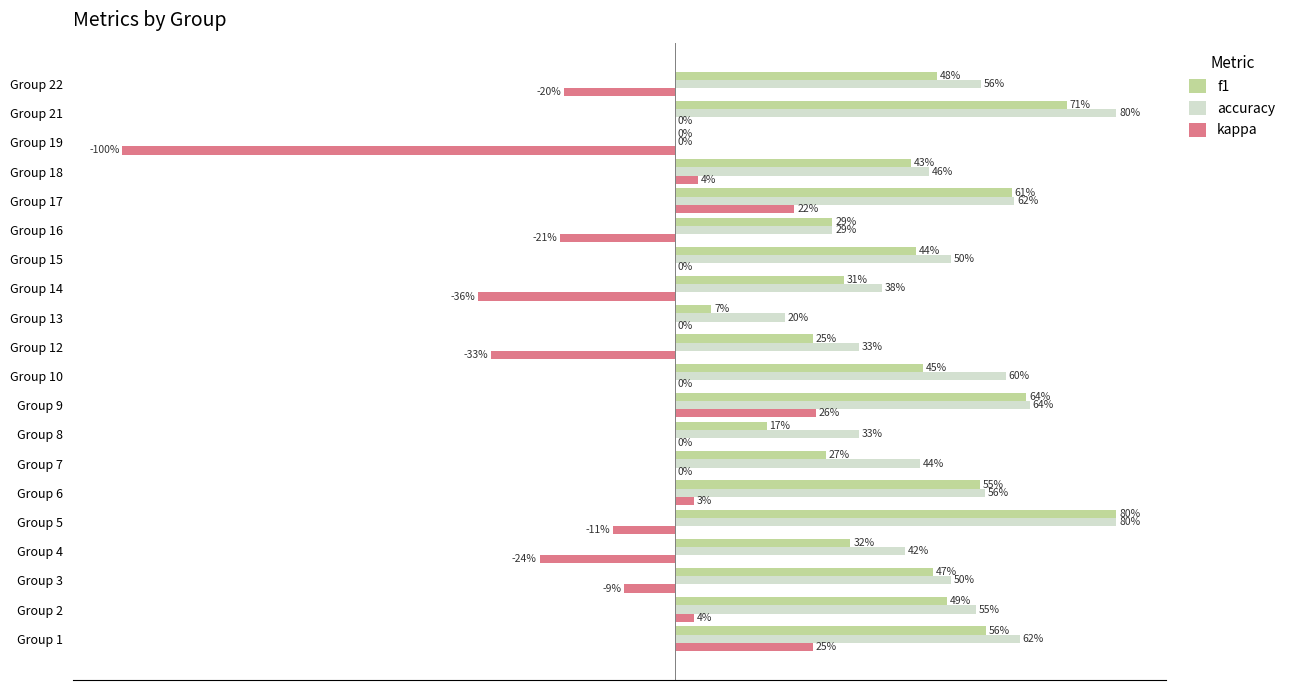

What are all the series names shown in the legend?

f1, accuracy, kappa